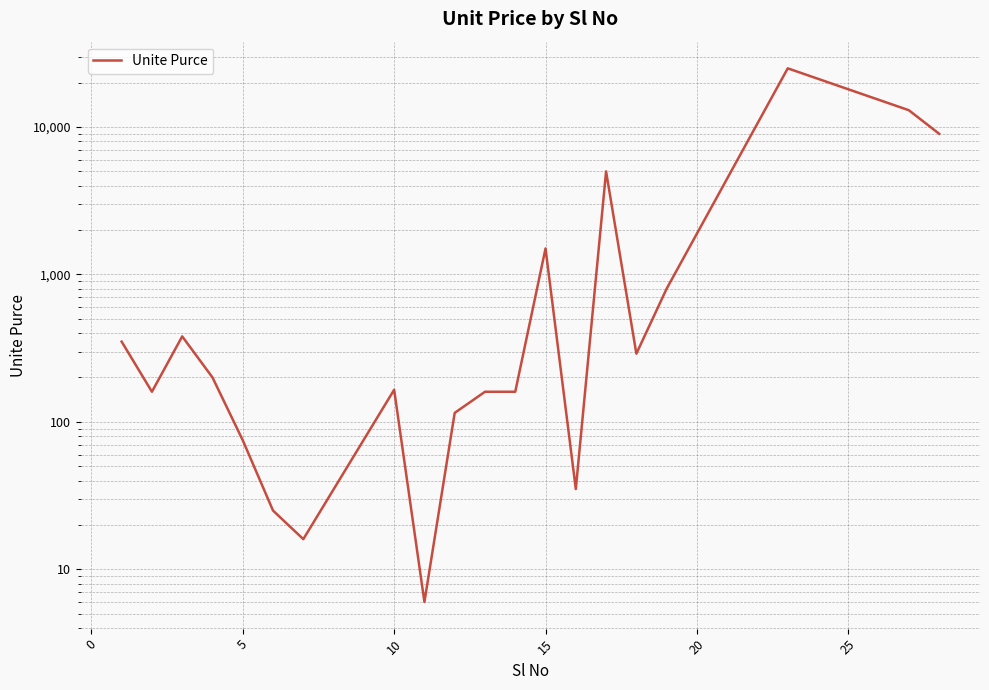

Reading left to right, transcribe all the data shown in this chart.

350.0	160.0	380.0	200.0	75.0	25.0	16.0	165.0	6.0	115.0	160.0	160.0	1500.0	35.0	5000.0	290.0	800.0	25000.0	13000.0	9000.0